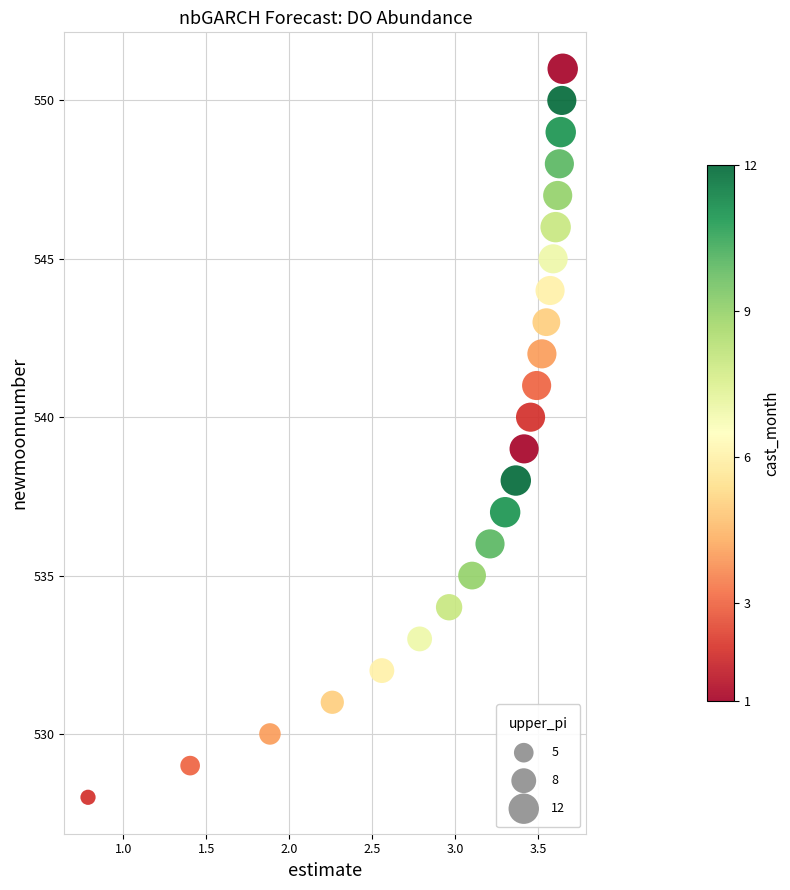

What is the range of Y values (max minus min)?

23